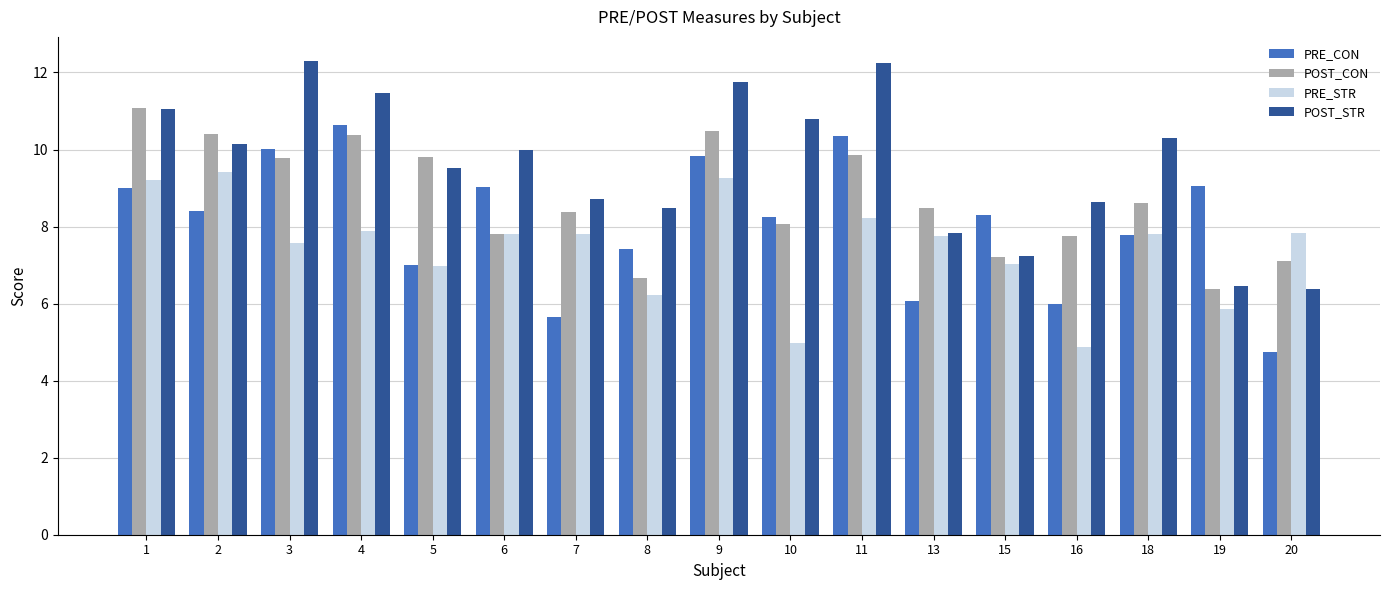

What are all the series names shown in the legend?

PRE_CON, POST_CON, PRE_STR, POST_STR